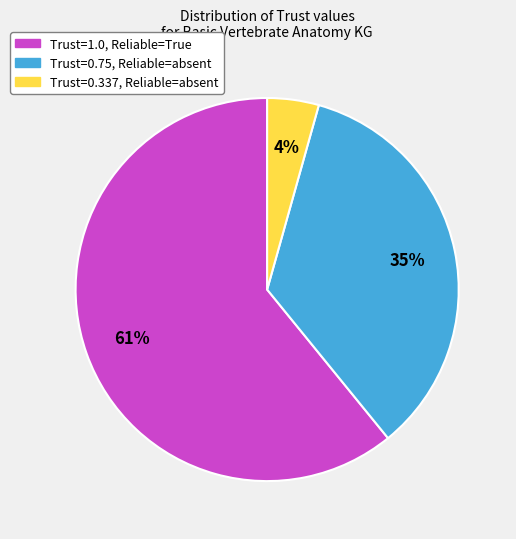

Is there any slice that represents more than half of the pie?

Yes